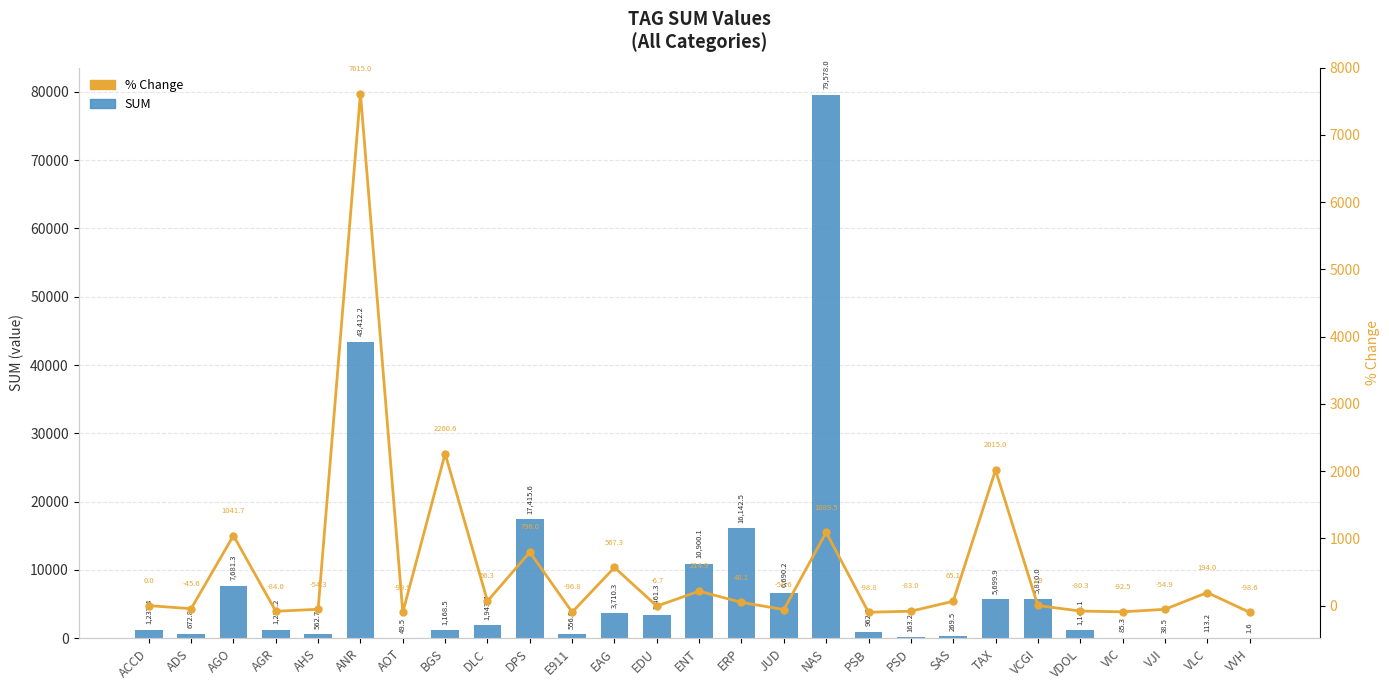

Rank the series by their average value, from highest to lowest.

SUM, % Change